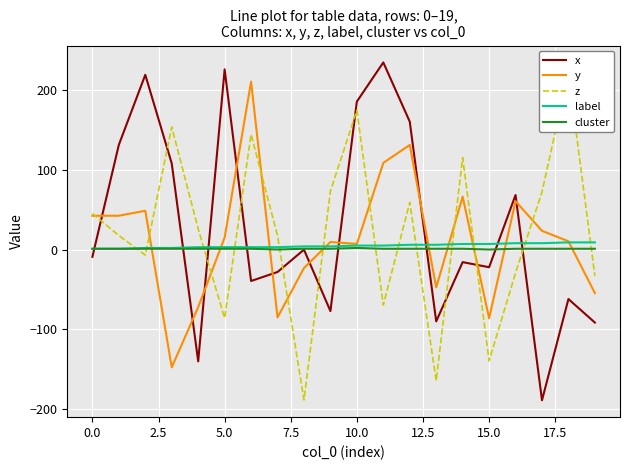

What is the lowest value of the x series?

-189.5